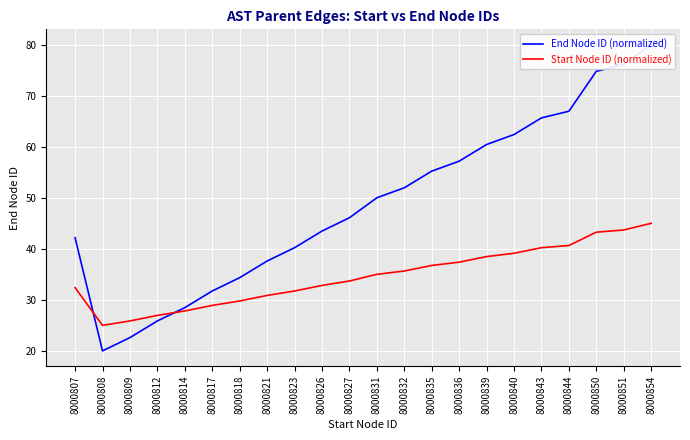

How many times do End Node ID (normalized) and Start Node ID (normalized) cross each other?

2